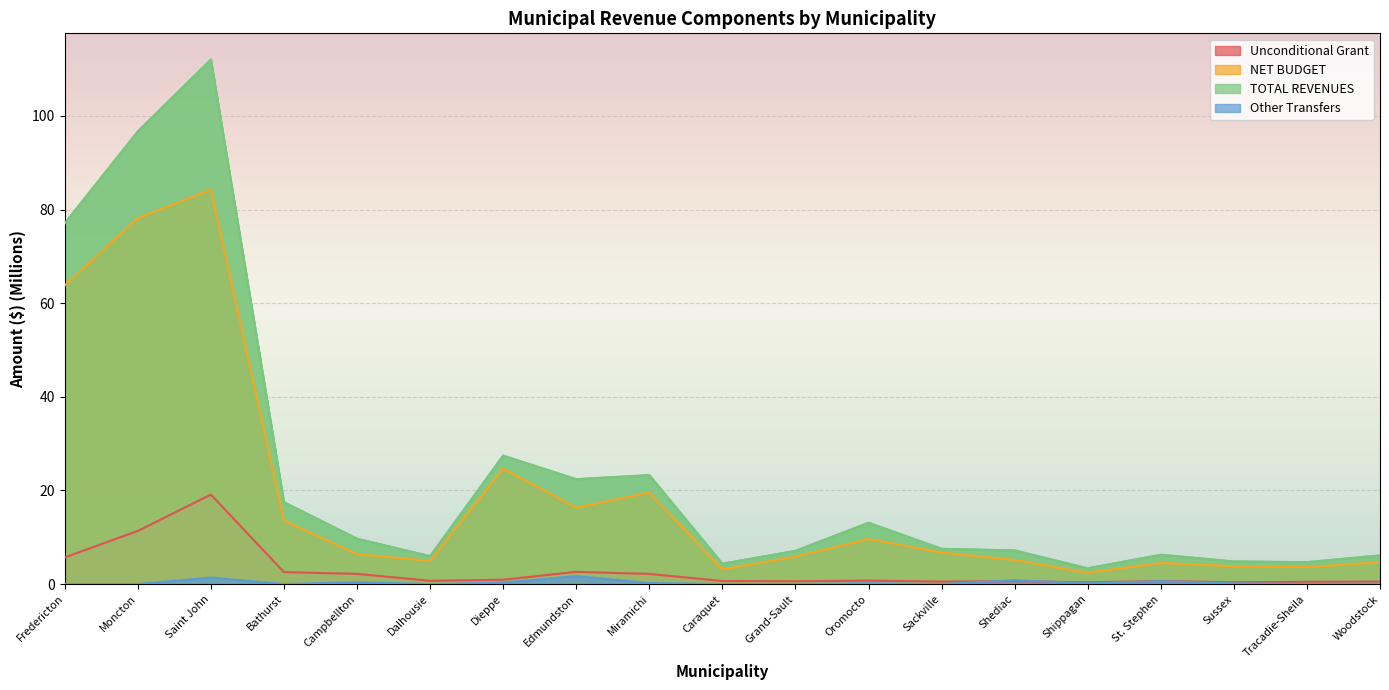

True or false: NET BUDGET has more than 2 interior local peaks.

True